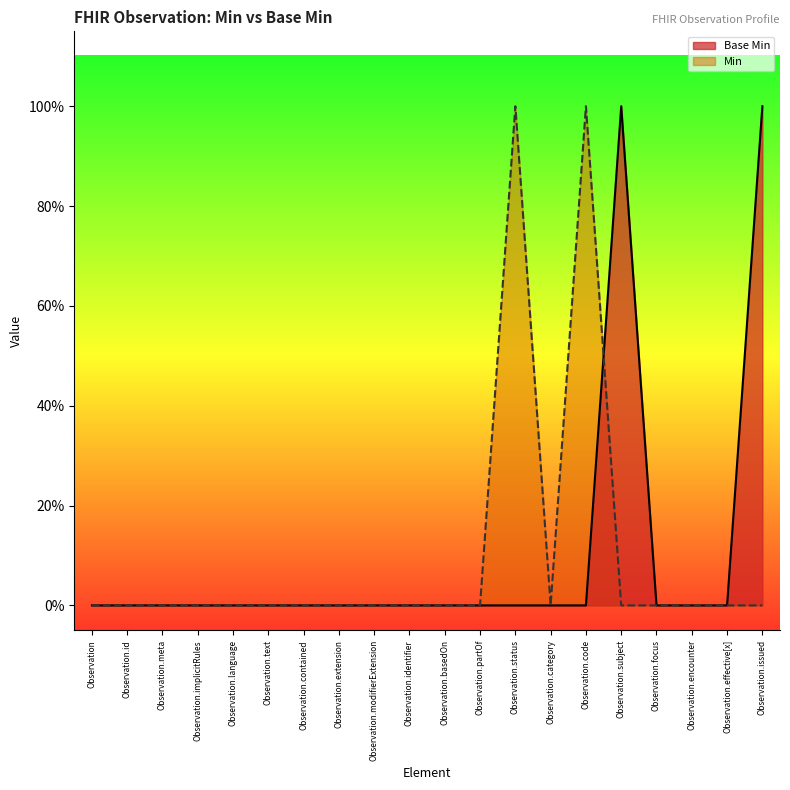

Which category has the lowest value across all series?

Observation